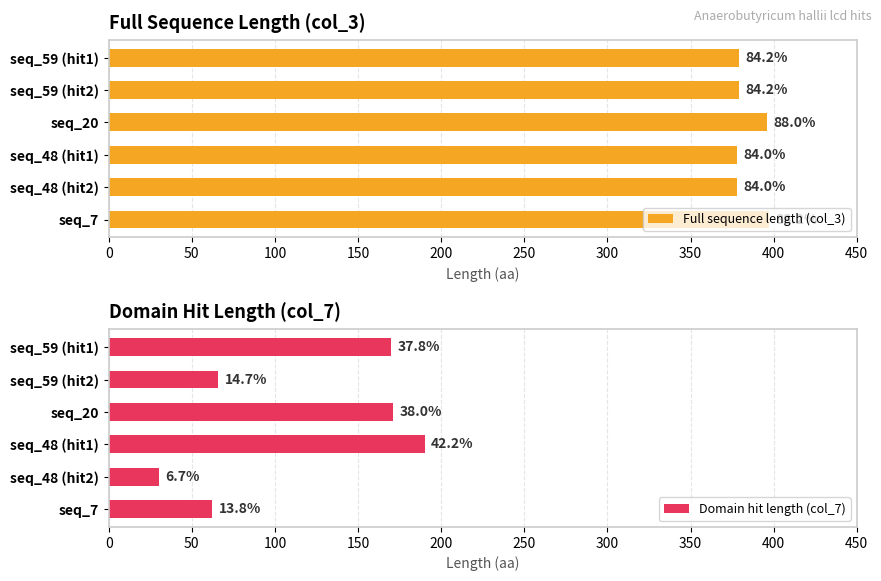

The value of Full sequence length (col_3) at seq_7 is 263. True or false?

False